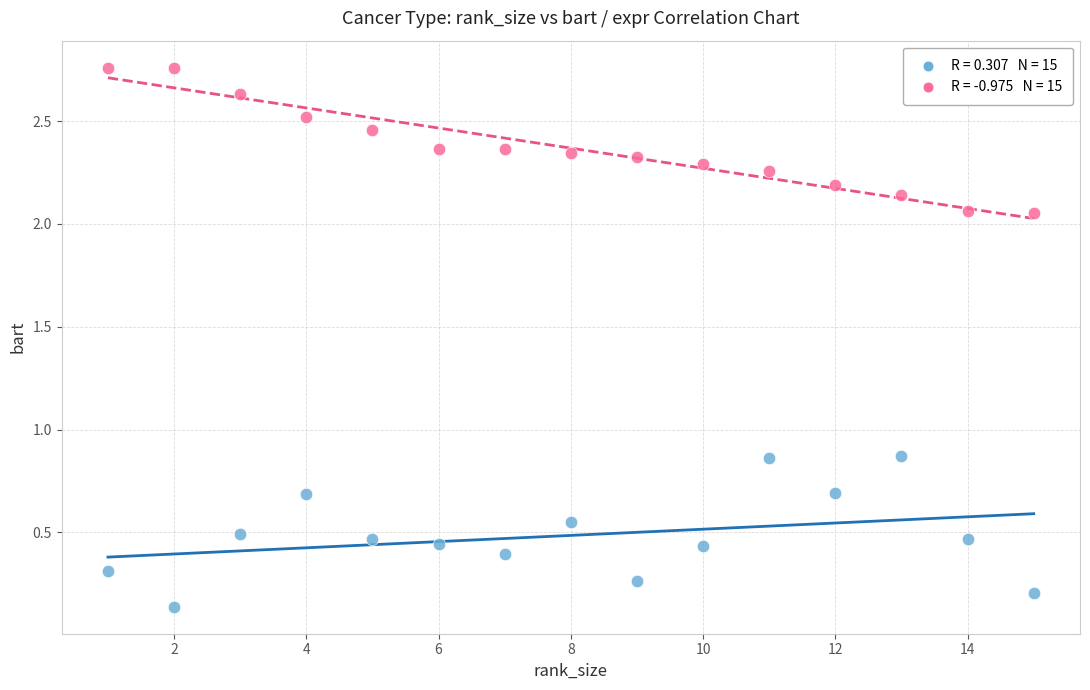

Across all data points, what is the range of X values (max minus min)?

14.0